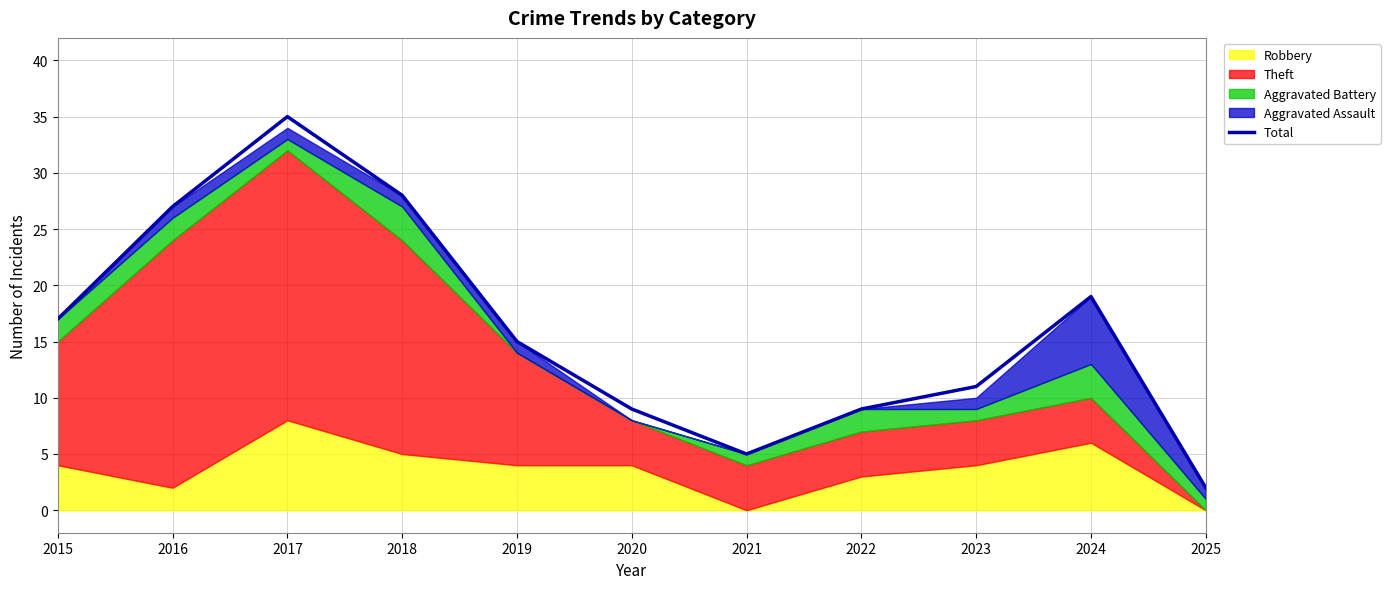

What is the ratio of the value at 2019 to the value at 2021?

3.0